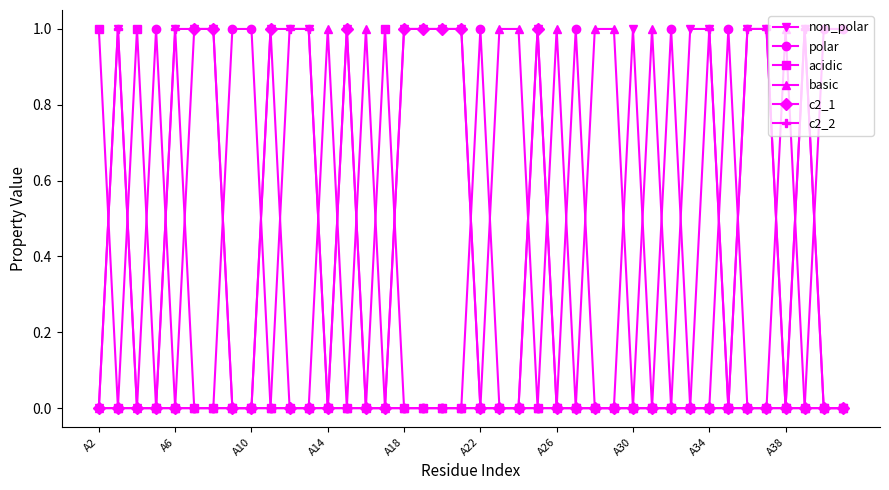

How many lines are shown in the chart?

6